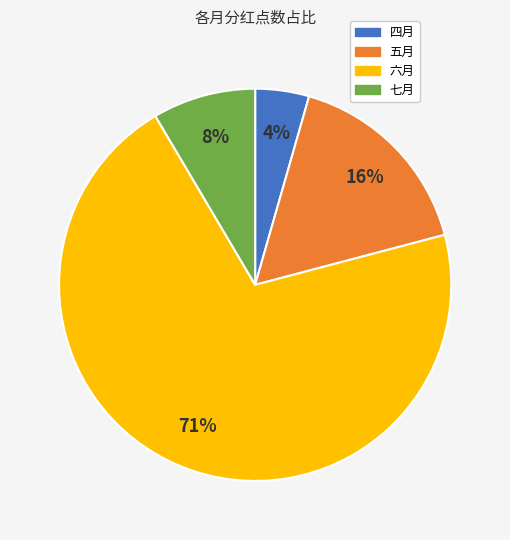

True or false: 七月 accounts for 22% of the total.

False